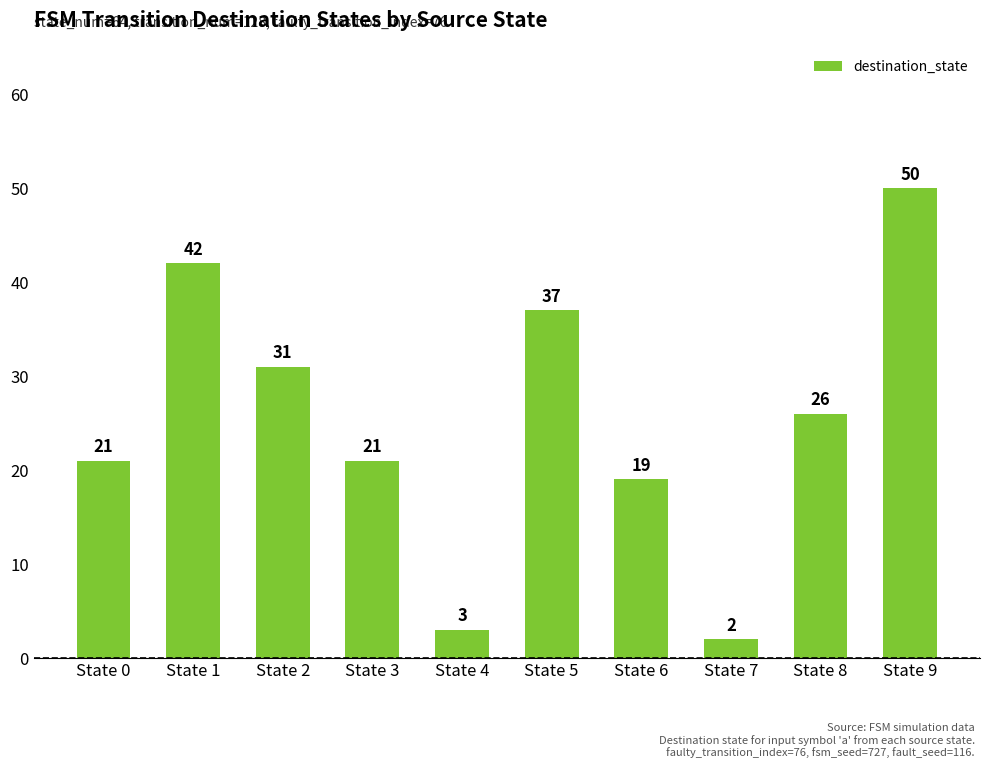

Reading left to right, list all the values displayed in this chart.

21	42	31	21	3	37	19	2	26	50